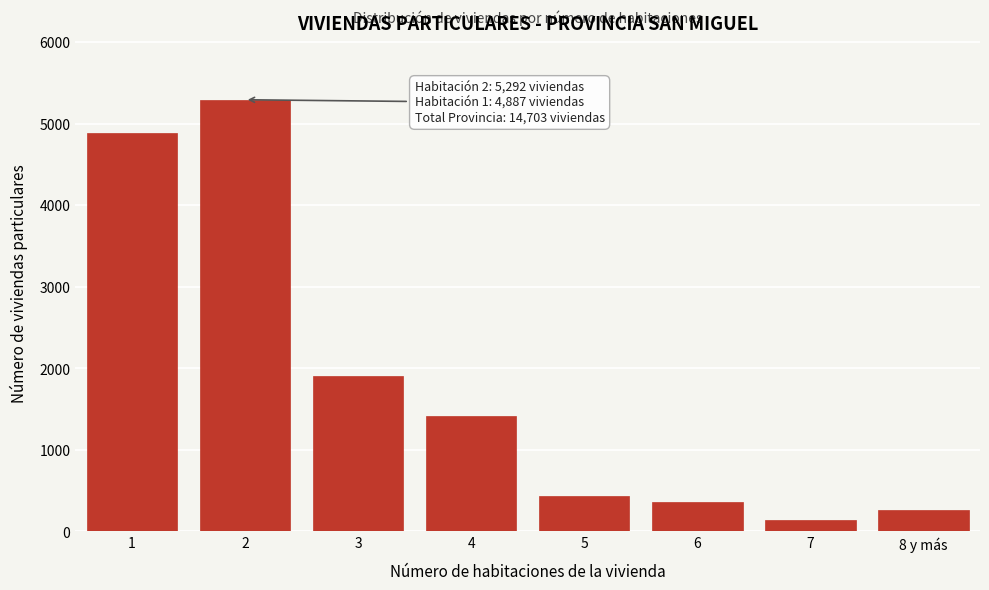

Reading left to right, what are all the values shown in this chart?

4887	5292	1908	1413	440	357	140	266